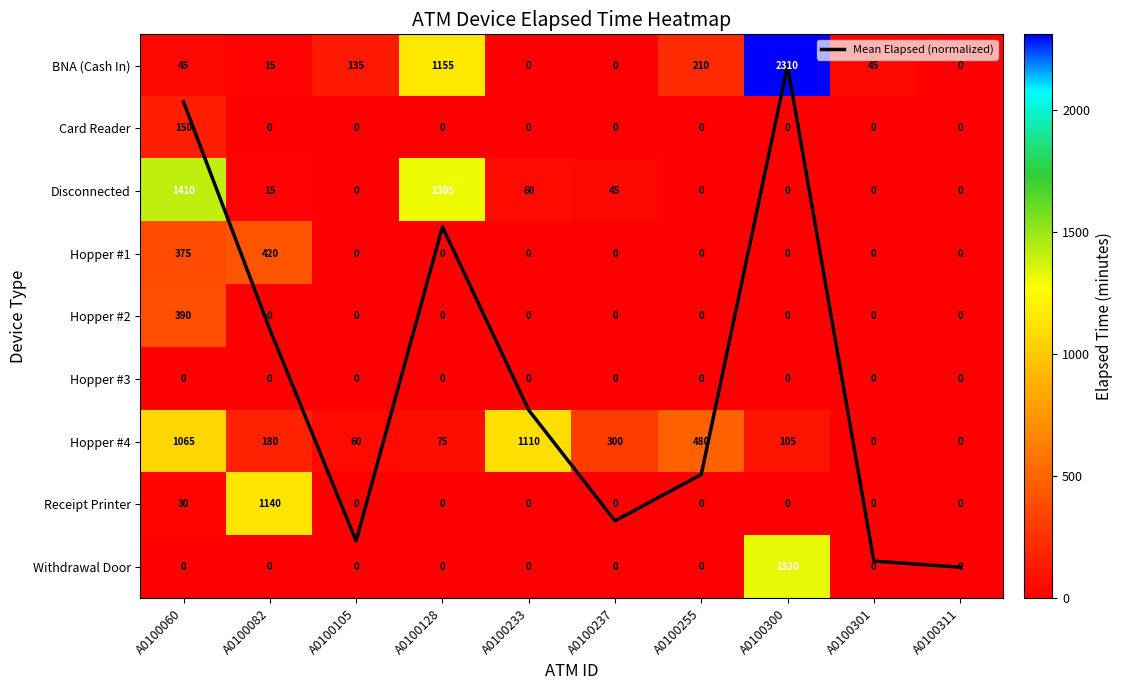

How many data points does each series have?

10